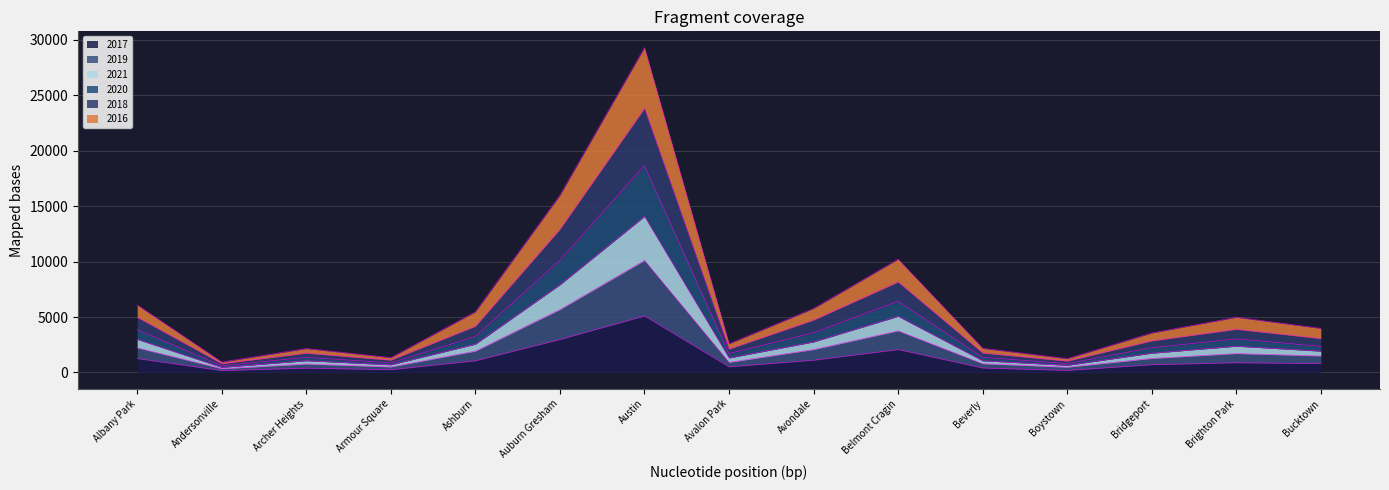

The 2017 series shows 878 at Brighton Park. True or false?

True